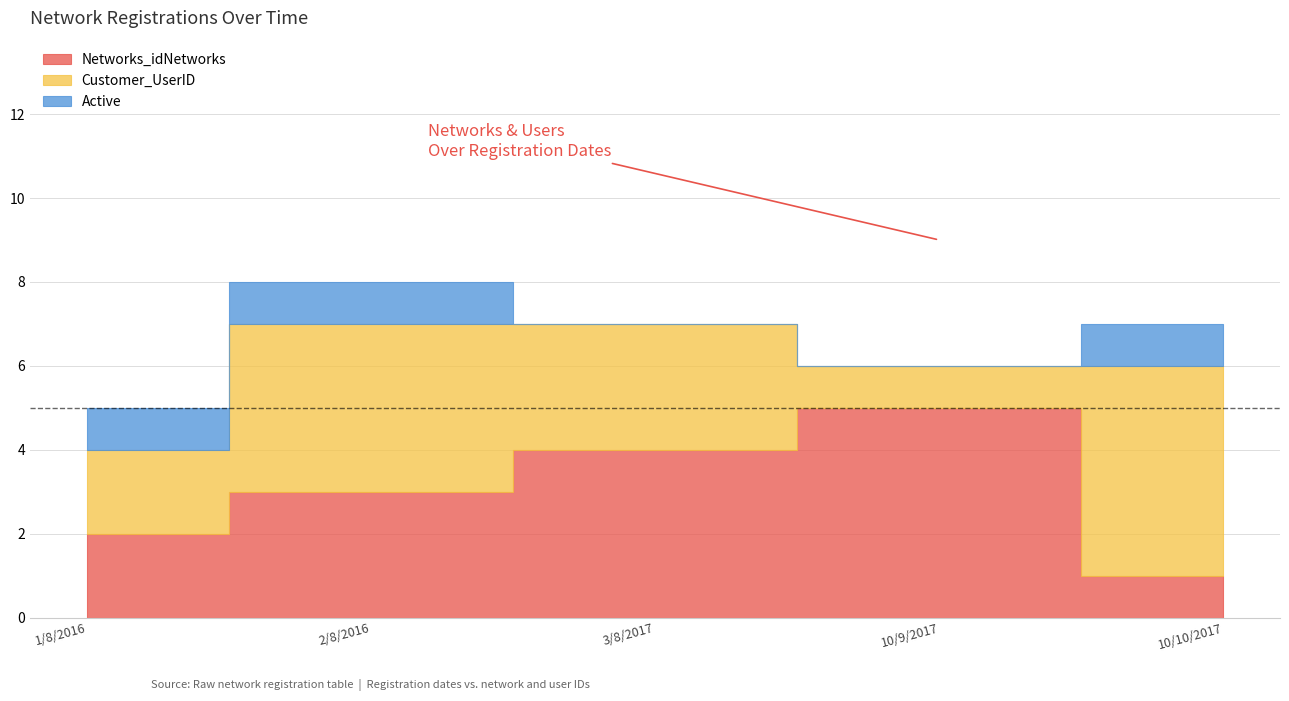

What is the difference between the Active values at 10/10/2017 and 10/9/2017?

1